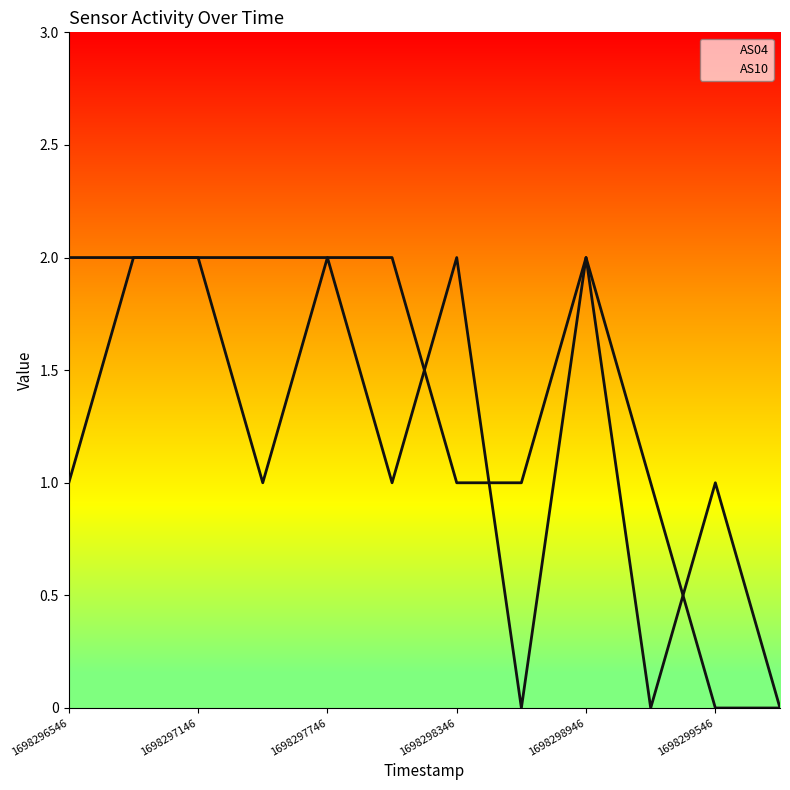

Count the number of categories in the chart.

12